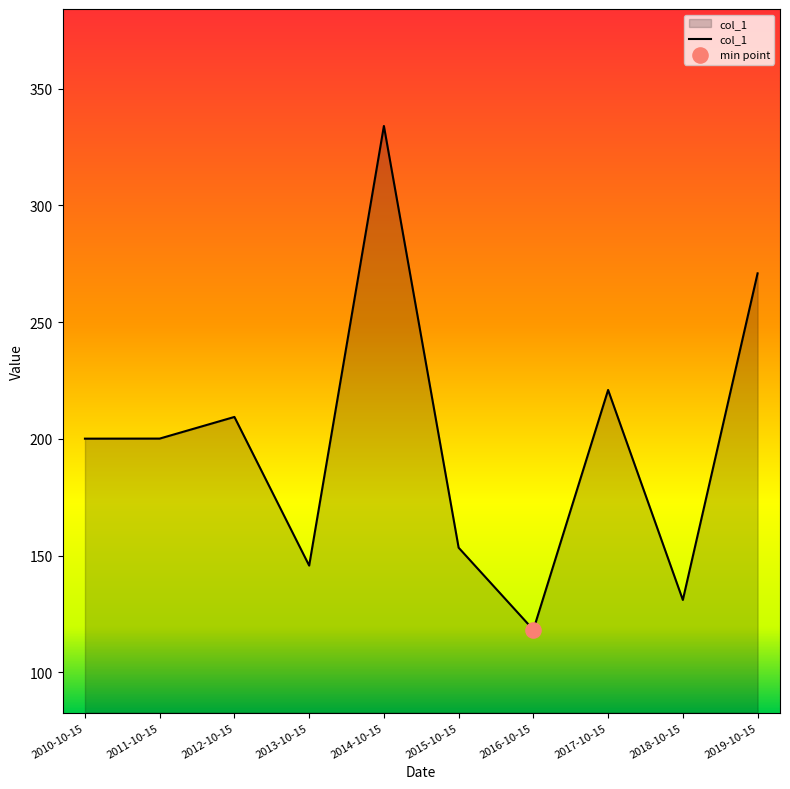

Between 2018-10-15 and 2011-10-15, which is larger?

2011-10-15